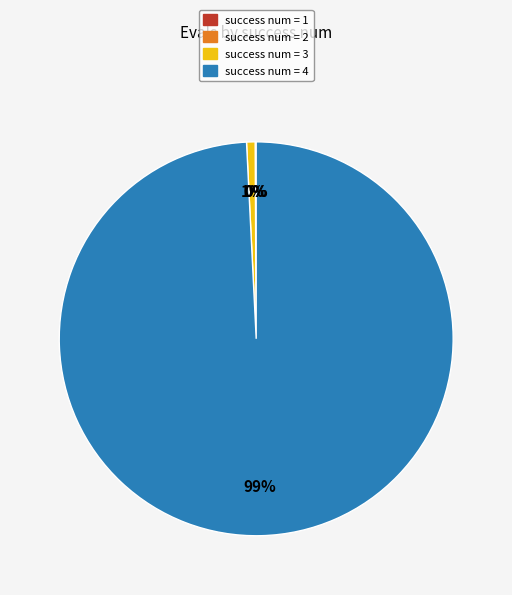

Which slice represents more than half of the pie?

success num = 4